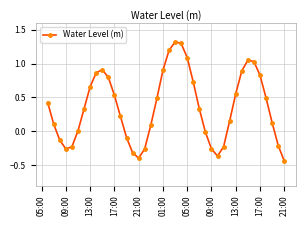

What is the difference between the maximum and minimum values?

1.8